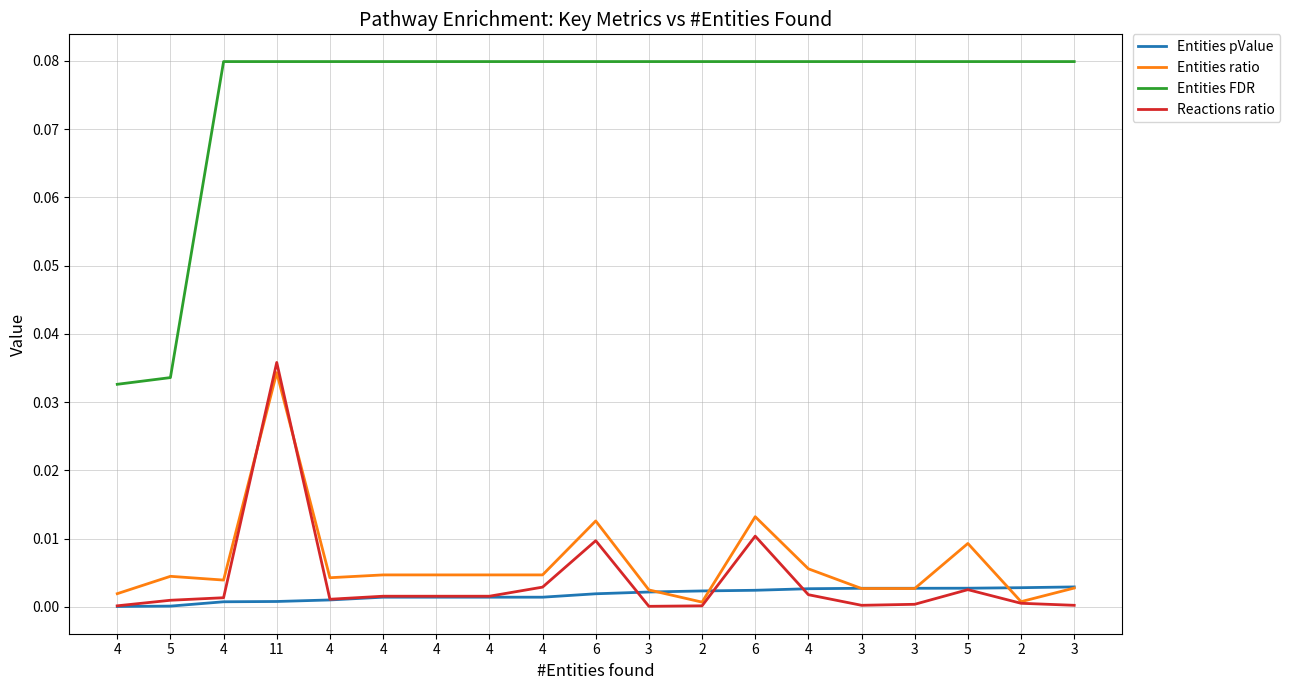

List the series in order of their peak value, lowest first.

Entities pValue, Entities ratio, Reactions ratio, Entities FDR